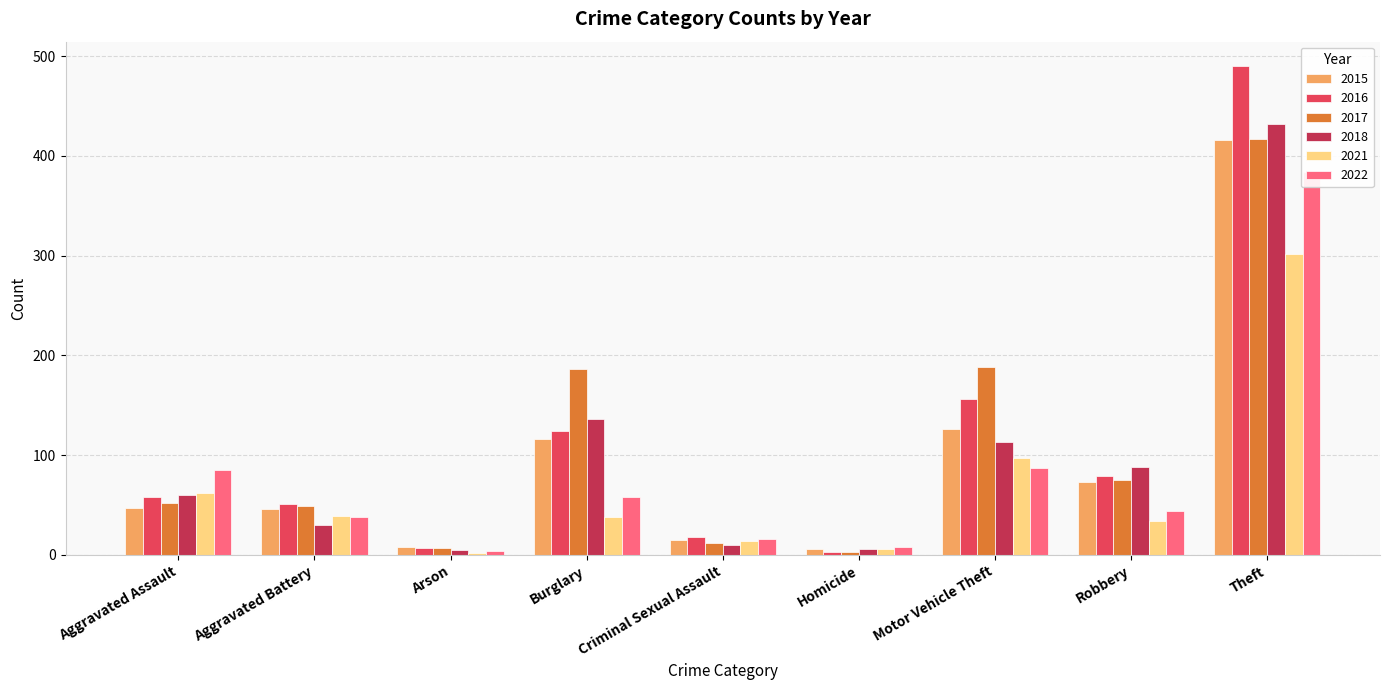

Between Motor Vehicle Theft and Burglary, which is larger?

Motor Vehicle Theft